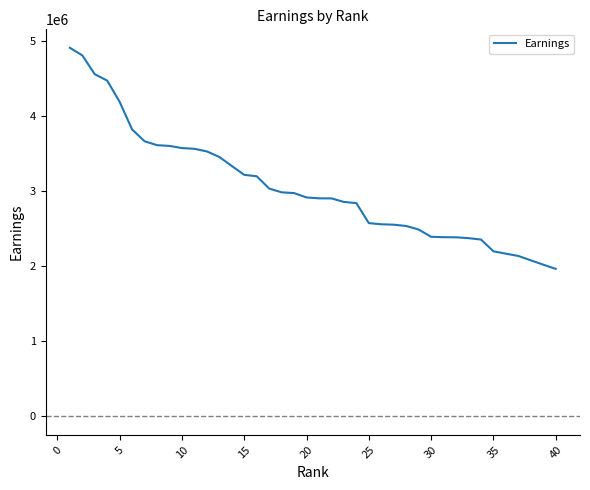

What is the smallest value displayed?

1965824.9